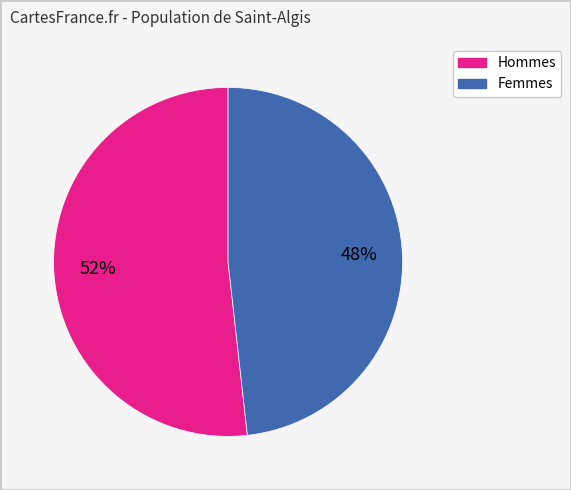

Count the number of slices in the pie.

2